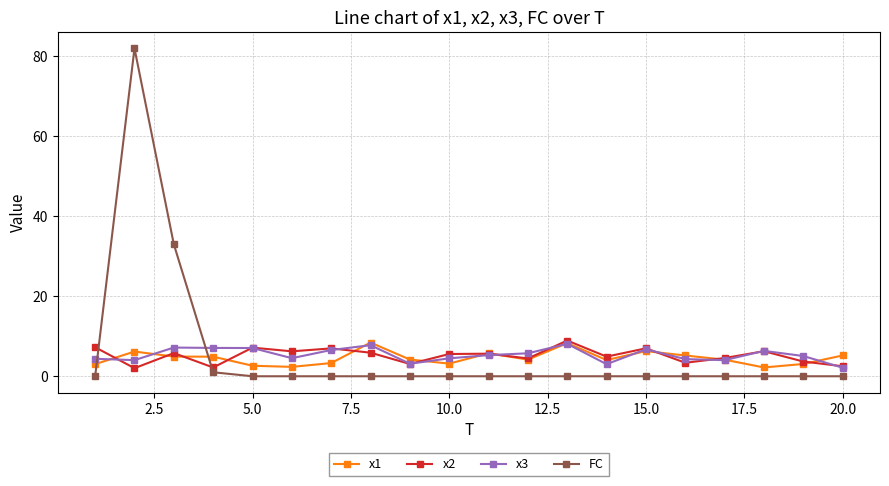

What is the greatest value displayed?

82.0